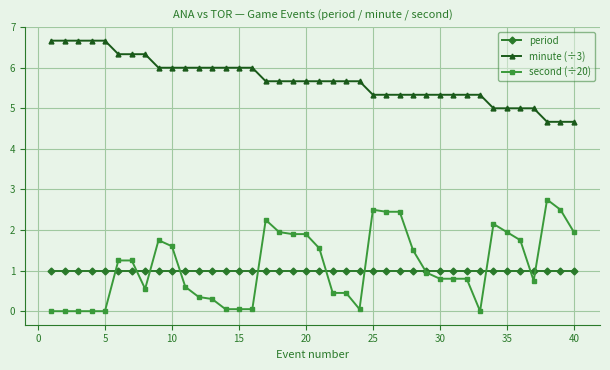

What are all the series names shown in the legend?

period, minute (÷3), second (÷20)